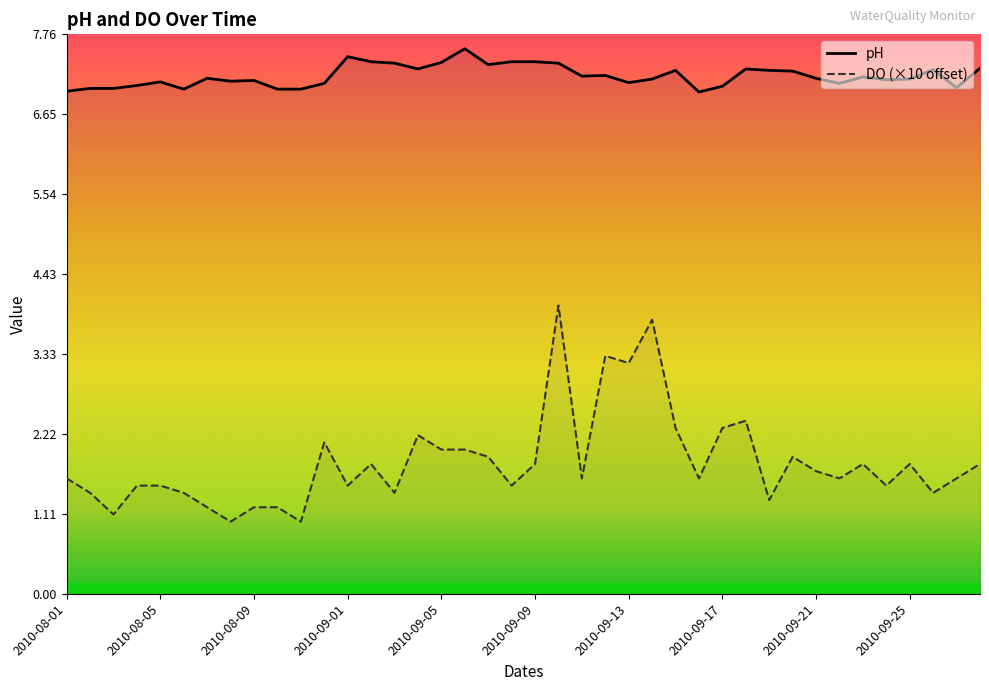

The DO series shows 0.6 at 2010-08-03. True or false?

False